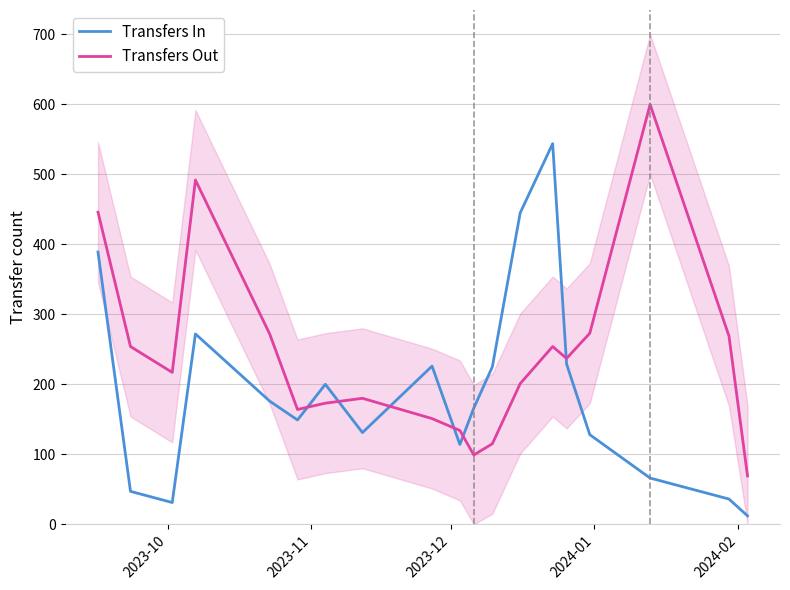

How many data points in Transfers In are less than 166?

9